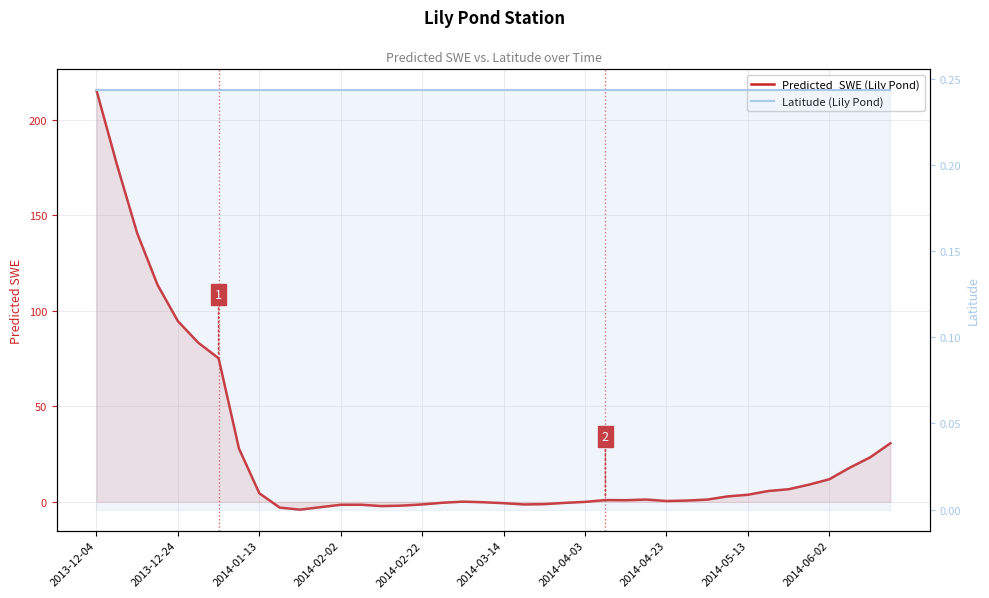

How many lines are shown in the chart?

2